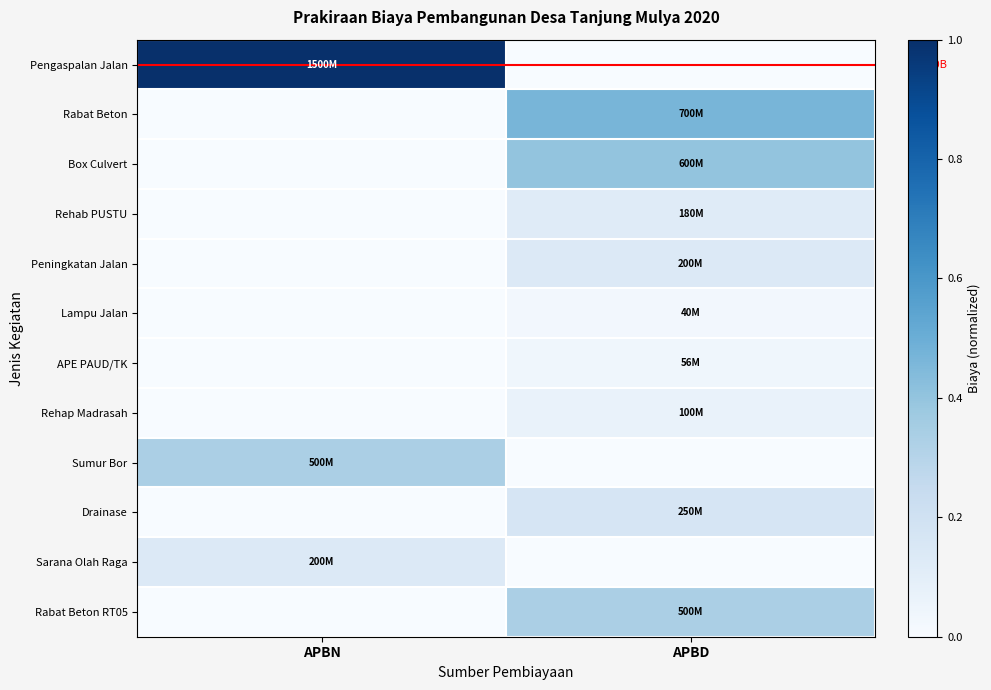

Between APBD and APBN, which is larger?

APBN